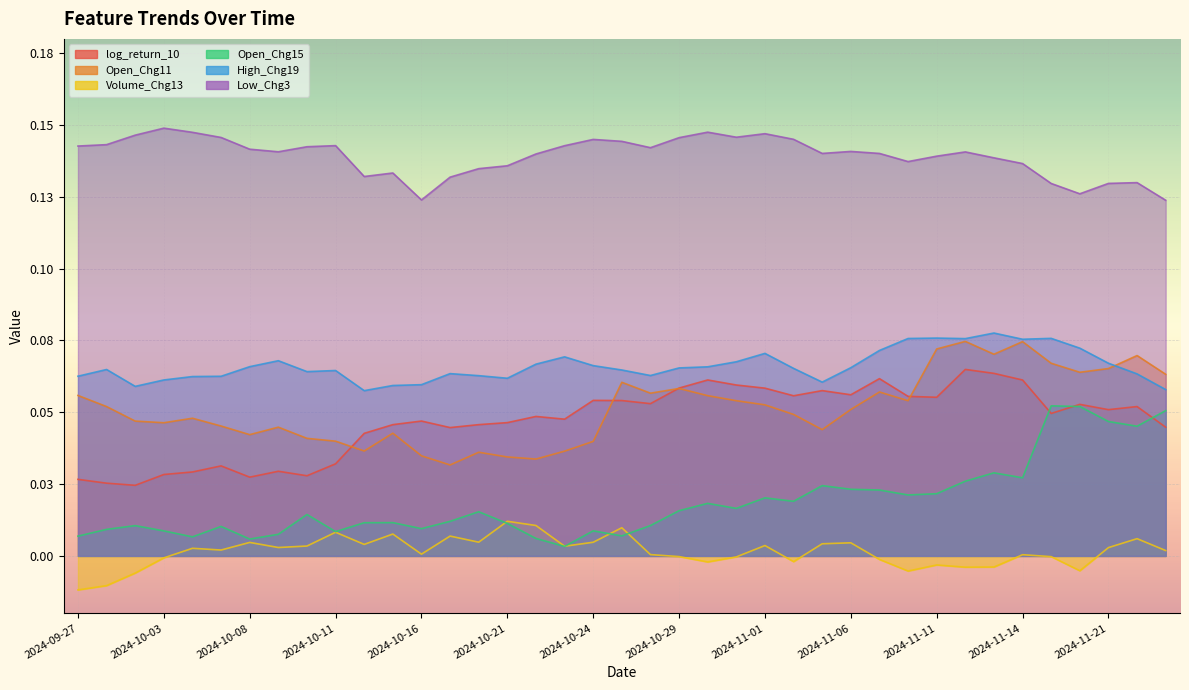

How many lines are shown in the chart?

6